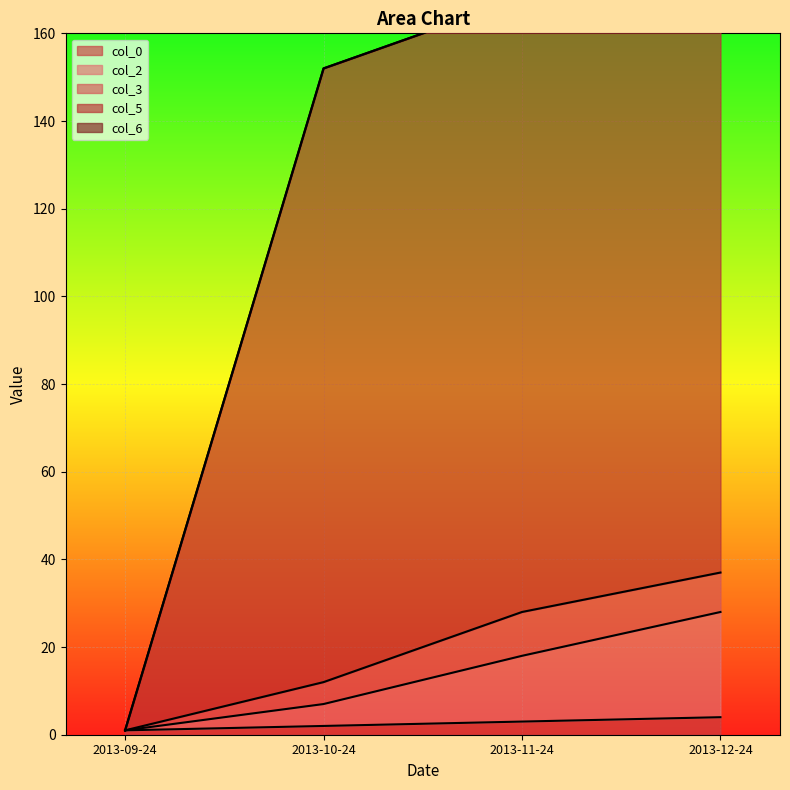

What is the label of the 4th point from the right?

2013-09-24